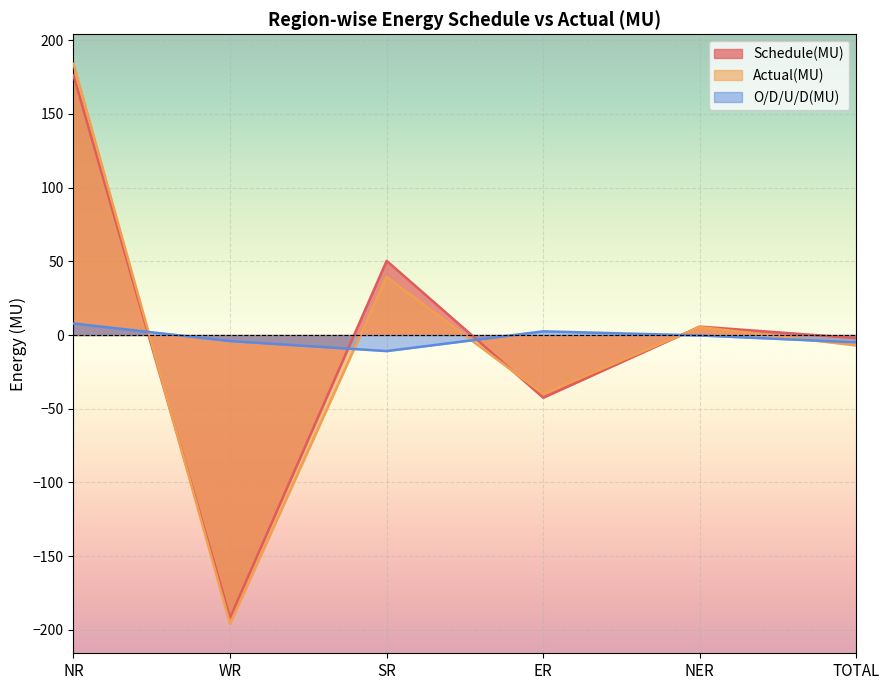

What position from the left is SR?

3